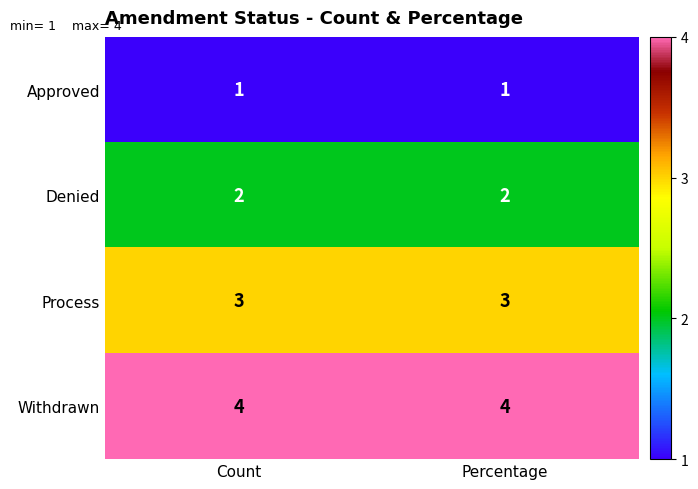

What is the difference between the highest and lowest values at Count?

3